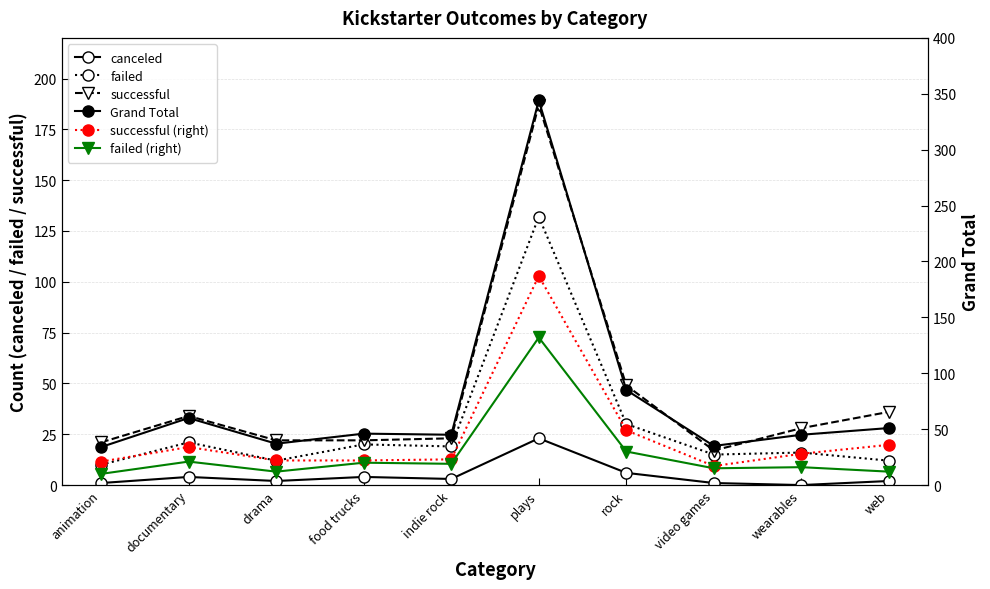

What is the value of the failed point at the 9th from the left?

16